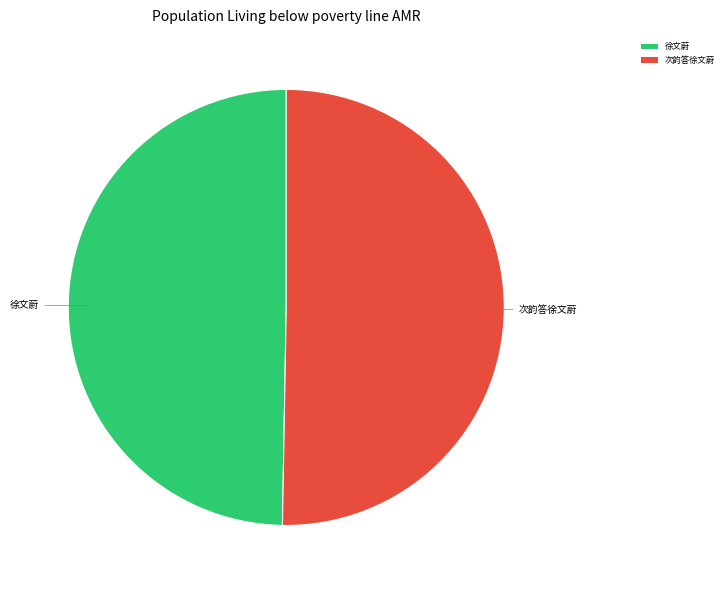

What is the ratio of the value at 次韵答徐文蔚 to the value at 徐文蔚?

1.0